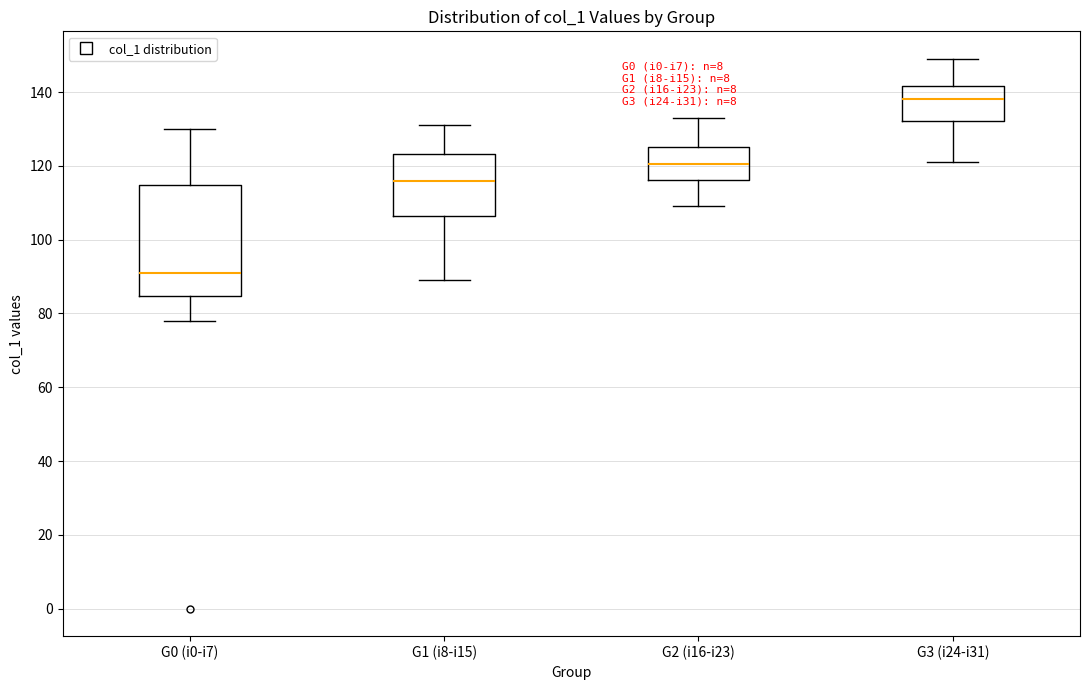

Reading left to right, transcribe this box plot: for each box, give where its median line is, the range the box spans, and where its two whiskers end, as read against the y-axis. The values are not printed on the chart, so give them approximately, as read against the axis.

G0 (i0-i7): median 92, box 84 to 114, whiskers 78 to 130
G1 (i8-i15): median 116, box 106 to 124, whiskers 90 to 132
G2 (i16-i23): median 120, box 116 to 126, whiskers 110 to 134
G3 (i24-i31): median 138, box 132 to 142, whiskers 122 to 150